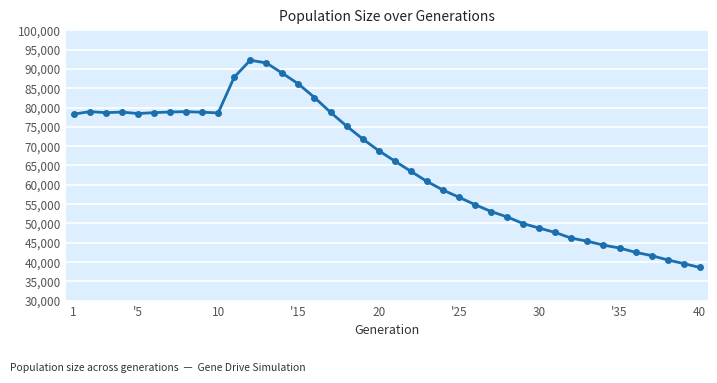

What is the minimum value shown in the chart?

38584